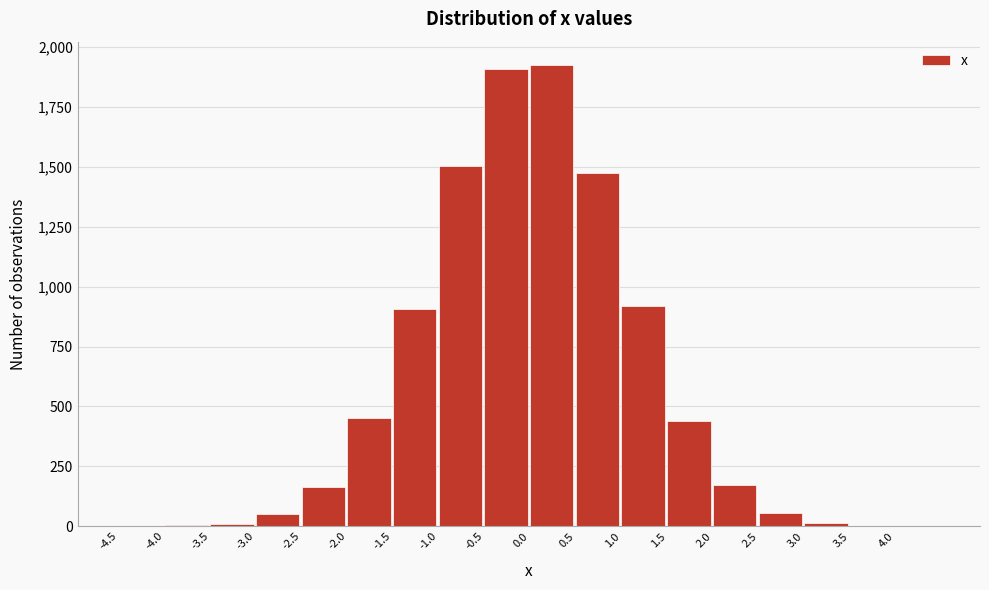

Reading left to right, transcribe this chart: for each bar, give the range it covers on the x-axis and its height. The values are not printed on the chart, so give them approximately, as read against the axis.

-4.5 to -4.0: 0
-4.0 to -3.5: under 50
-3.5 to -3.0: under 50
-3.0 to -2.5: 50
-2.5 to -2.0: 150
-2.0 to -1.5: 450
-1.5 to -1.0: 900
-1.0 to -0.5: 1500
-0.5 to 0.0: 1900
0.0 to 0.5: 1950
0.5 to 1.0: 1450
1.0 to 1.5: 900
1.5 to 2.0: 450
2.0 to 2.5: 150
2.5 to 3.0: 50
3.0 to 3.5: under 50
3.5 to 4.0: under 50
4.0 to 4.5: 0